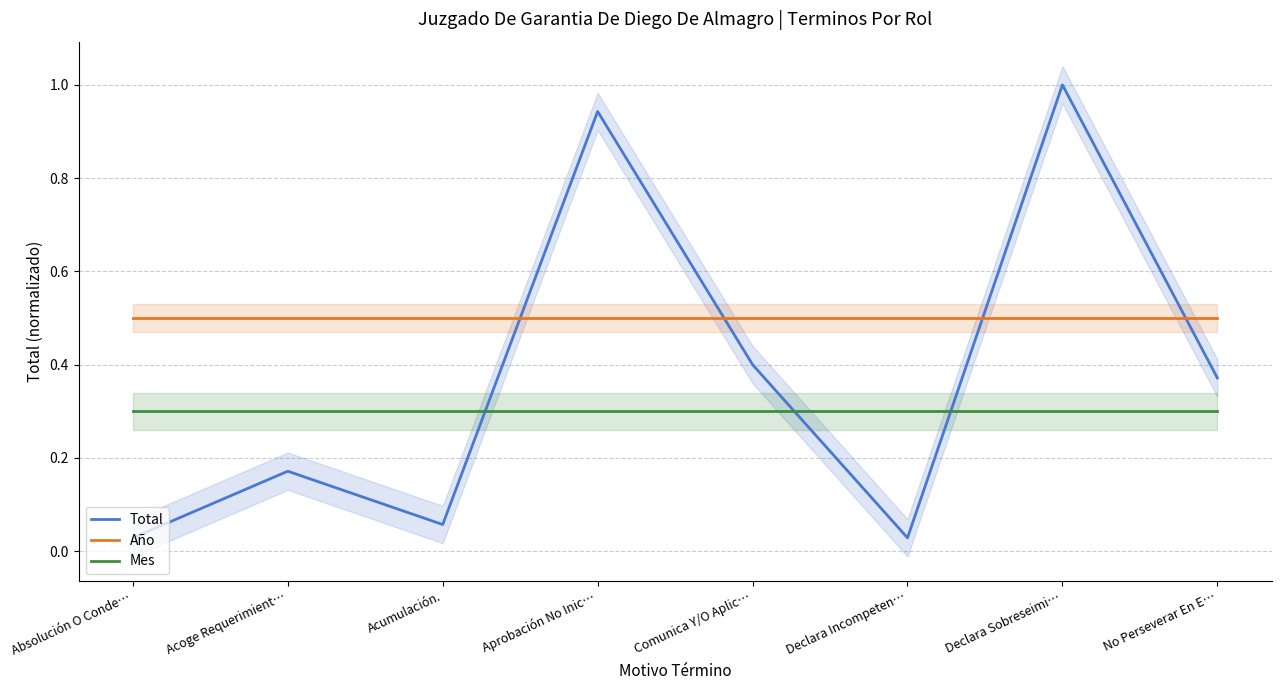

True or false: Mes has more than 0 points higher than both neighbors.

False